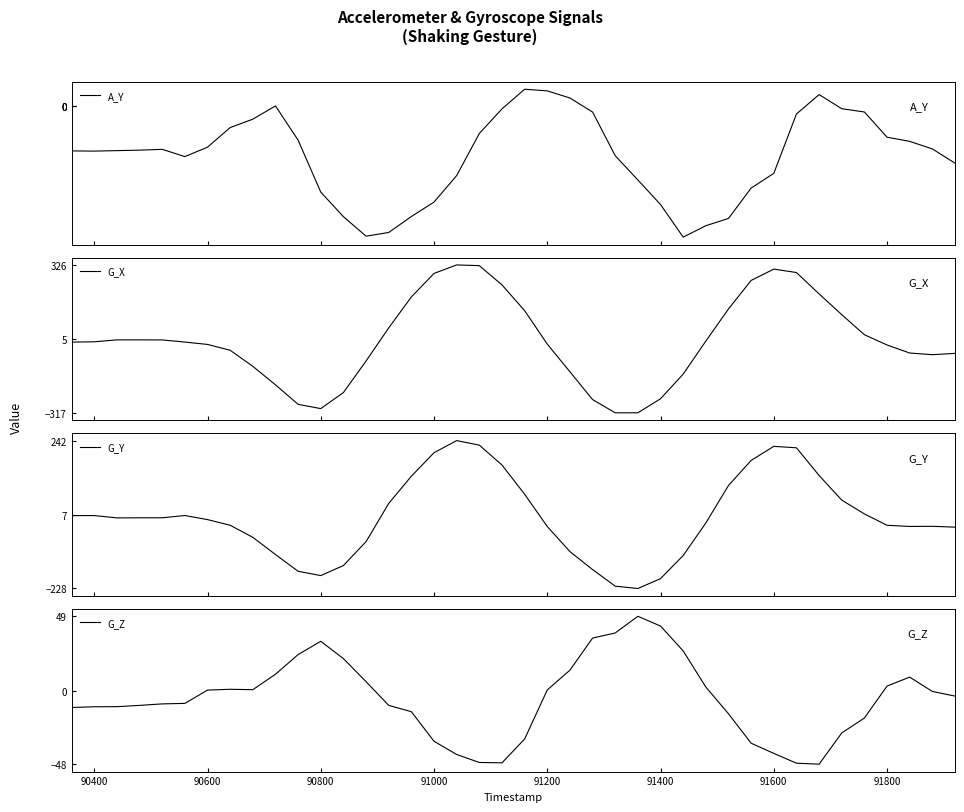

What is the maximum value for G_Y?

242.2